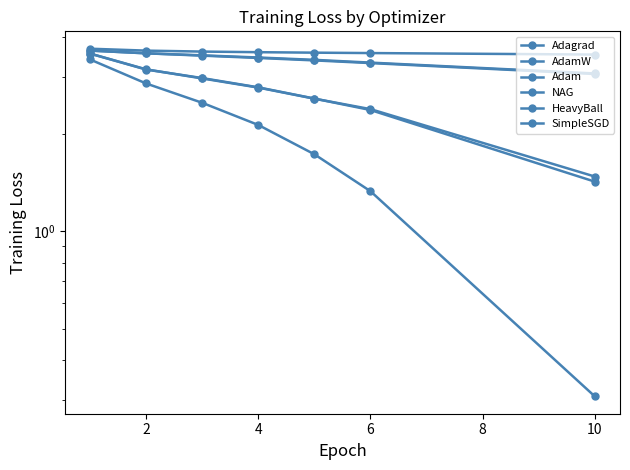

Count the number of data series in this chart.

6